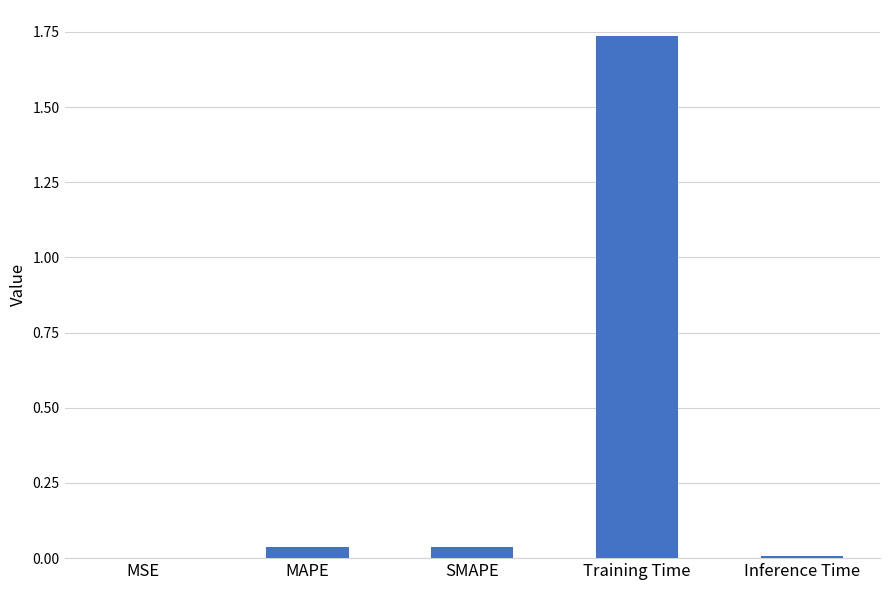

The value at Inference Time is 0.0. True or false?

True